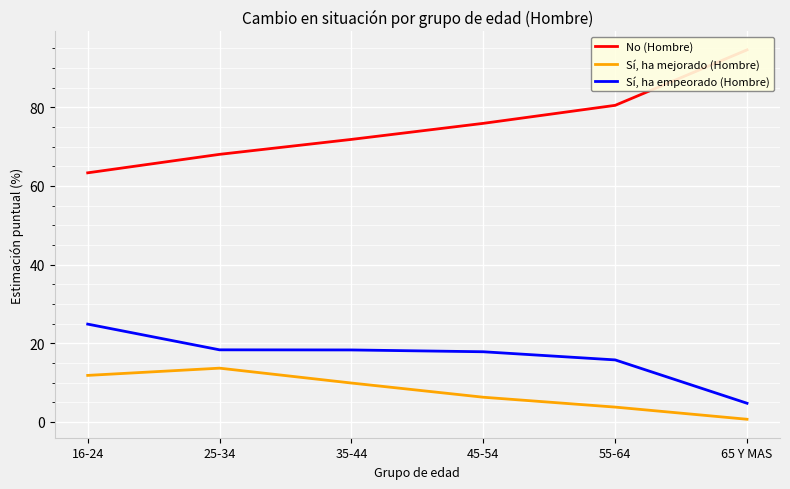

True or false: Sí, ha empeorado (Hombre) and Sí, ha mejorado (Hombre) intersect in this chart.

False